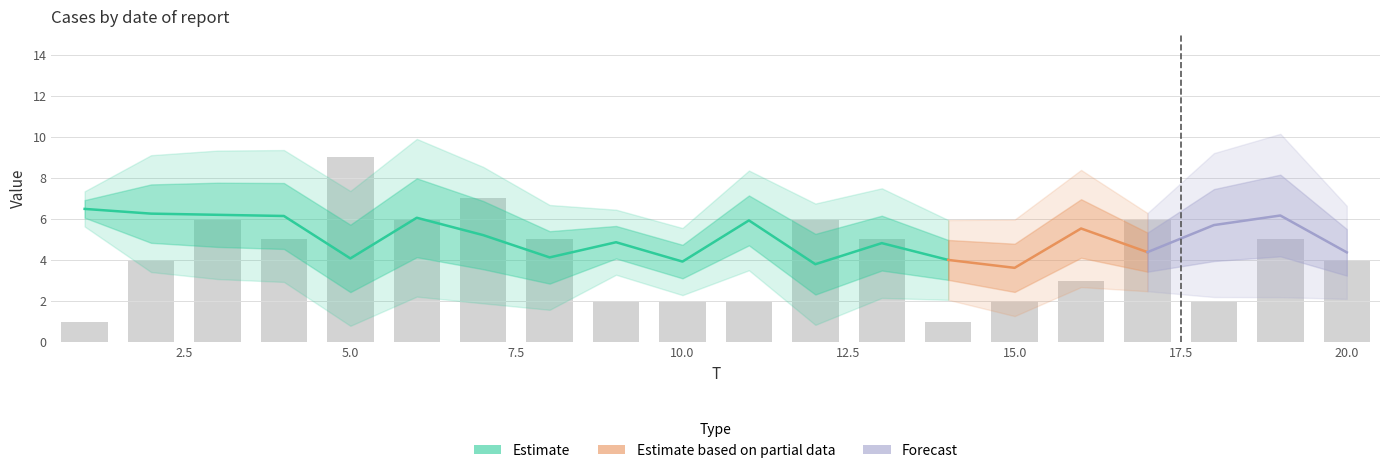

How many groups of bars are there?

20